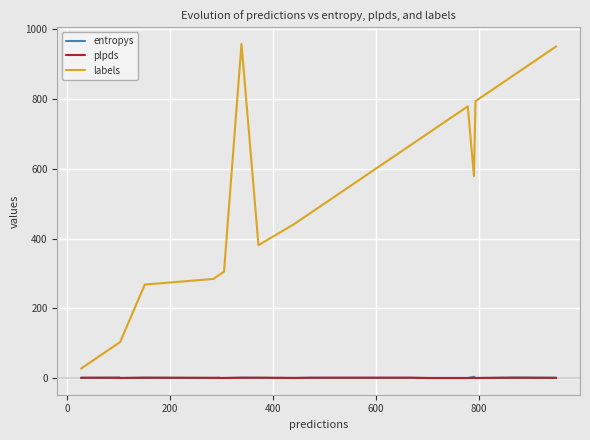

True or false: labels and plpds cross at least once.

False